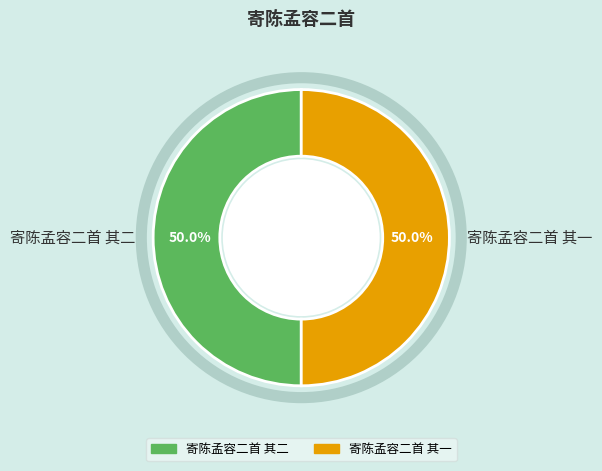

Approximately how many times larger is the value at 寄陈孟容二首 其二 compared to 寄陈孟容二首 其一?

1.0